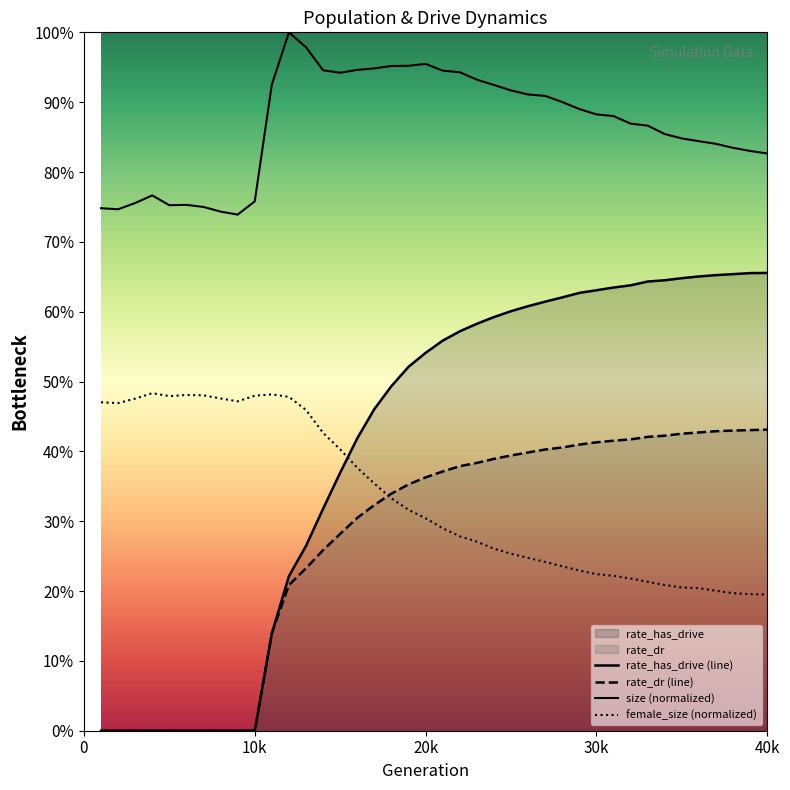

Reading right to left, extract all data points from this chart.

size: 0.8	0.8	0.8	0.8	0.8	0.8	0.9	0.9	0.9	0.9	0.9	0.9	0.9	0.9	0.9	0.9	0.9	0.9	0.9	0.9	1.0	1.0	1.0	0.9	0.9	0.9	0.9	1.0	1.0	0.9	0.8	0.7	0.7	0.7	0.8	0.8	0.8	0.8	0.7	0.7
female_size: 0.2	0.2	0.2	0.2	0.2	0.2	0.2	0.2	0.2	0.2	0.2	0.2	0.2	0.2	0.2	0.3	0.3	0.3	0.3	0.3	0.3	0.3	0.3	0.4	0.4	0.4	0.4	0.5	0.5	0.5	0.5	0.5	0.5	0.5	0.5	0.5	0.5	0.5	0.5	0.5
rate_dr: 0.4	0.4	0.4	0.4	0.4	0.4	0.4	0.4	0.4	0.4	0.4	0.4	0.4	0.4	0.4	0.4	0.4	0.4	0.4	0.4	0.4	0.4	0.3	0.3	0.3	0.3	0.3	0.2	0.2	0.1	0.0	0.0	0.0	0.0	0.0	0.0	0.0	0.0	0.0	0.0
rate_has_drive: 0.7	0.7	0.7	0.7	0.7	0.6	0.6	0.6	0.6	0.6	0.6	0.6	0.6	0.6	0.6	0.6	0.6	0.6	0.6	0.6	0.5	0.5	0.5	0.5	0.4	0.4	0.3	0.3	0.2	0.1	0.0	0.0	0.0	0.0	0.0	0.0	0.0	0.0	0.0	0.0